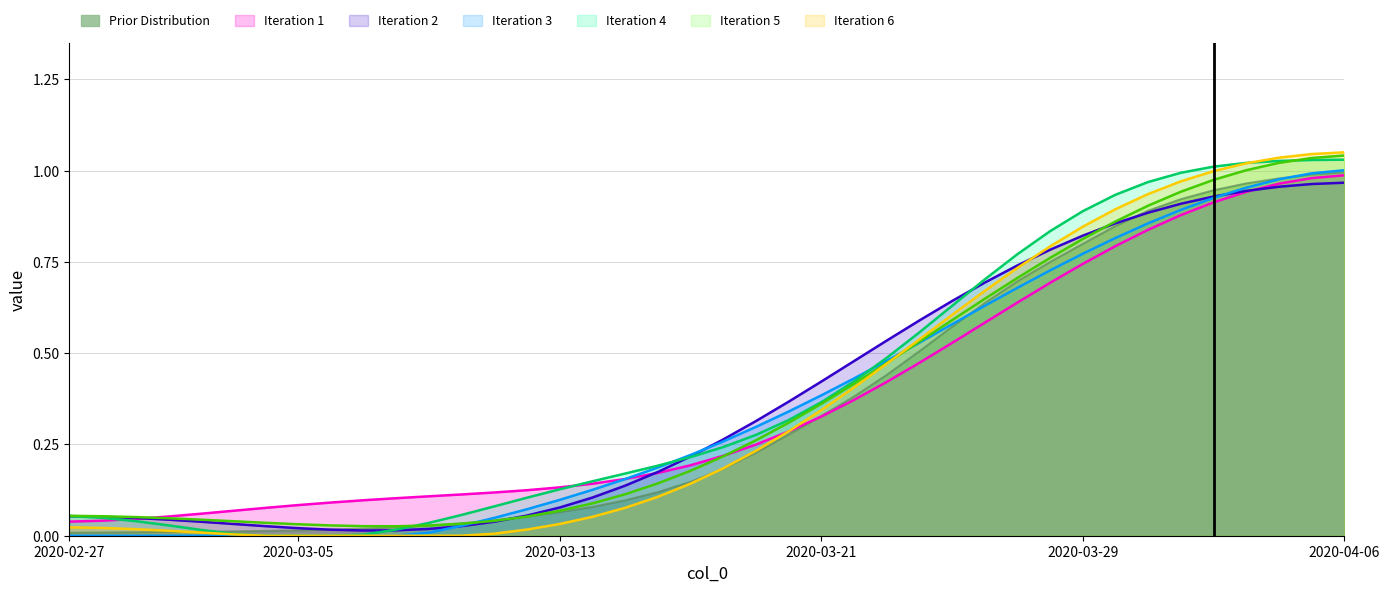

What is the value of the 32nd point from the left?

0.8